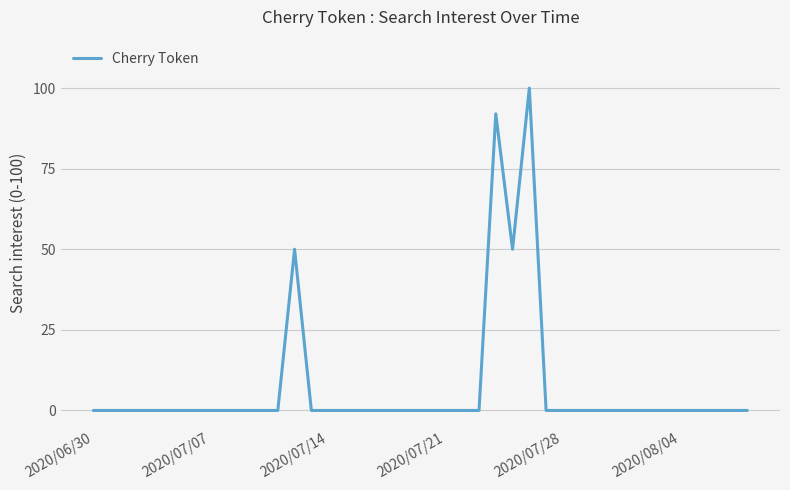

Does the chart have visible grid lines?

Yes